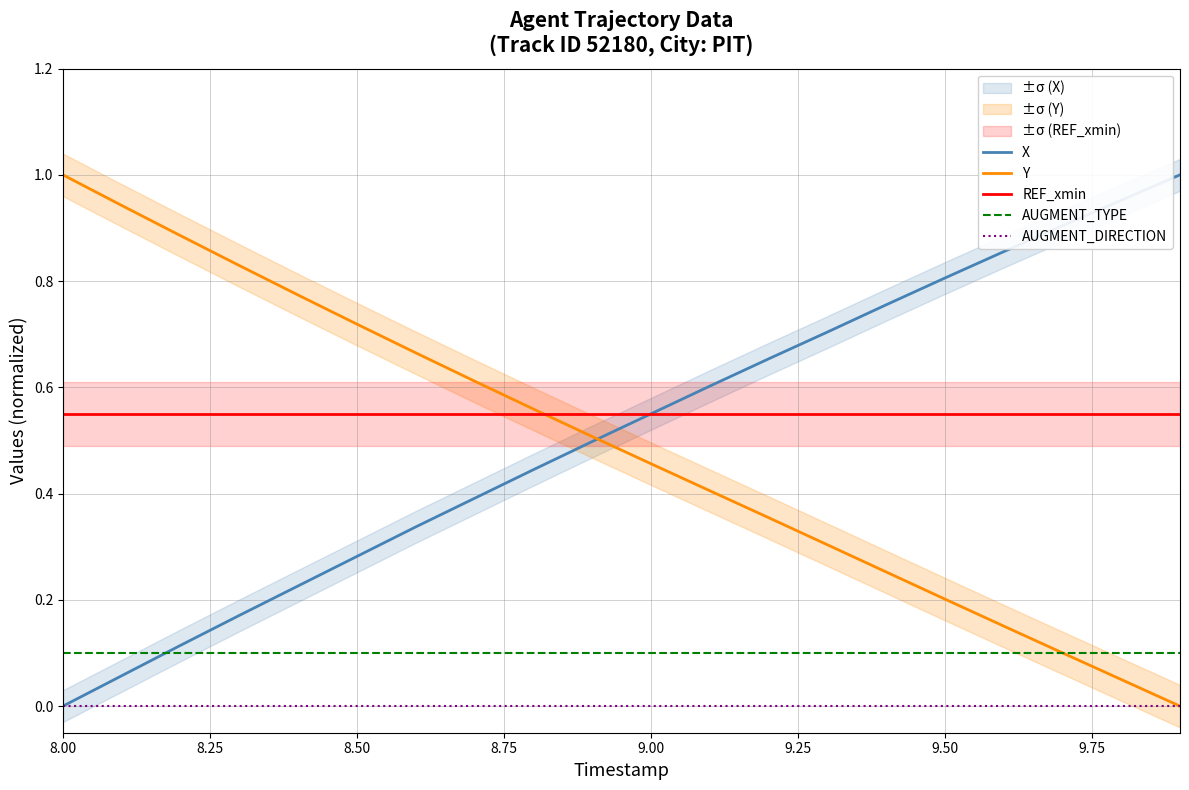

How many values in X are above zero?

19